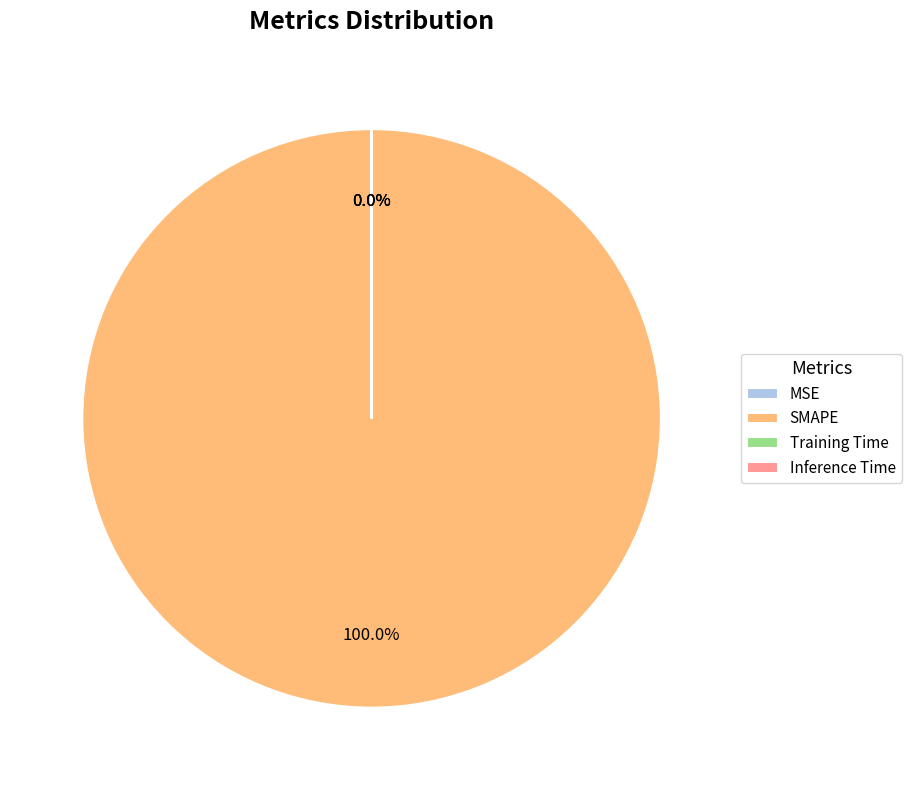

Between Training Time and MSE, which is larger?

Training Time